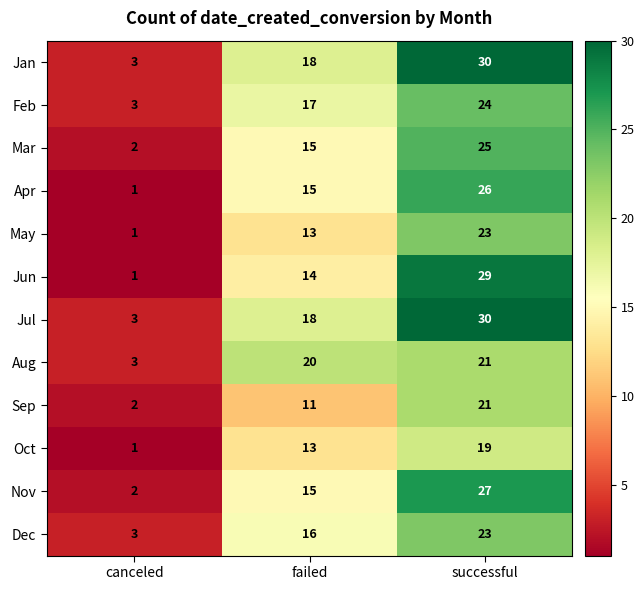

What is the sum of the Mar values at failed and canceled?

17